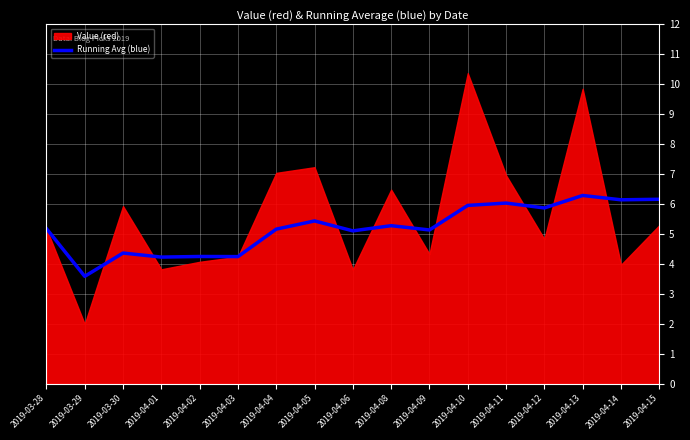

Which category has the lowest value in the Running Avg (blue) series?

2019-03-29